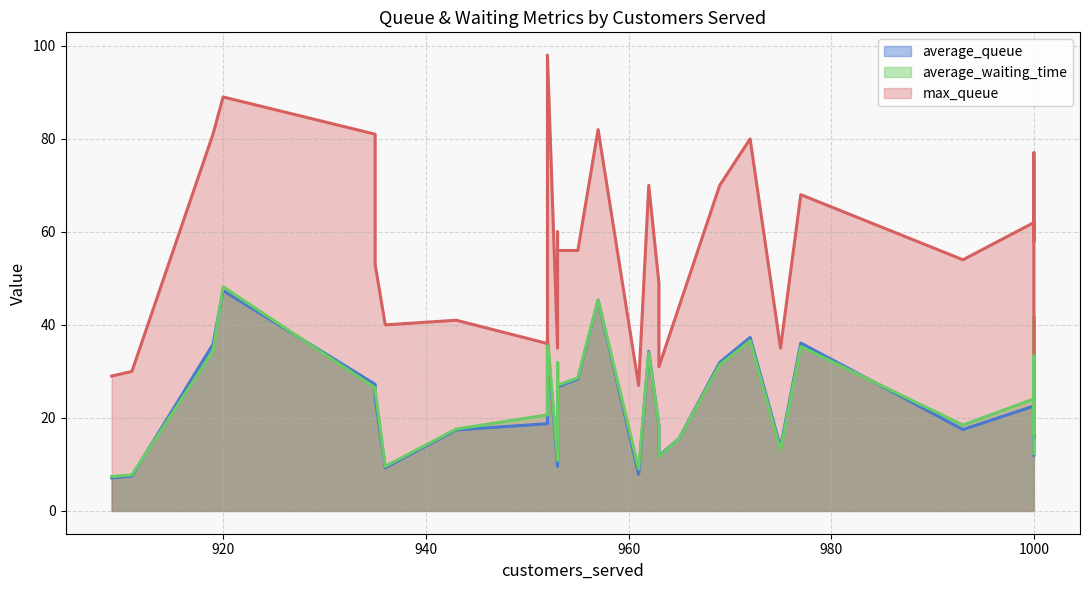

Which label corresponds to the largest value in the chart?

952